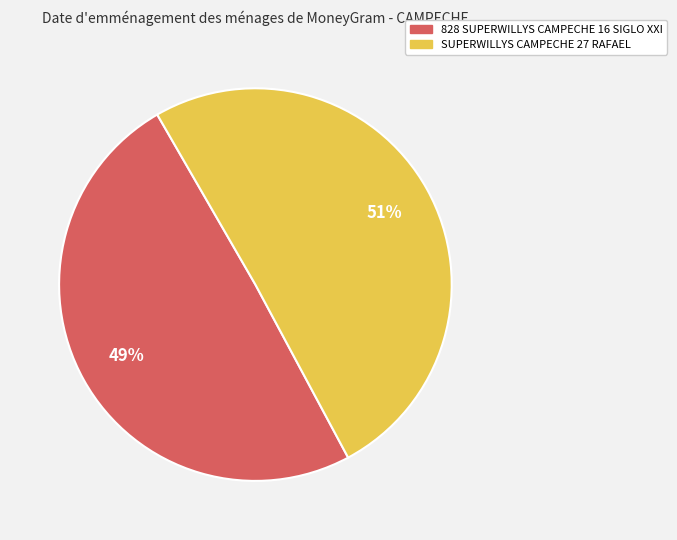

Is there a majority slice in this chart?

Yes